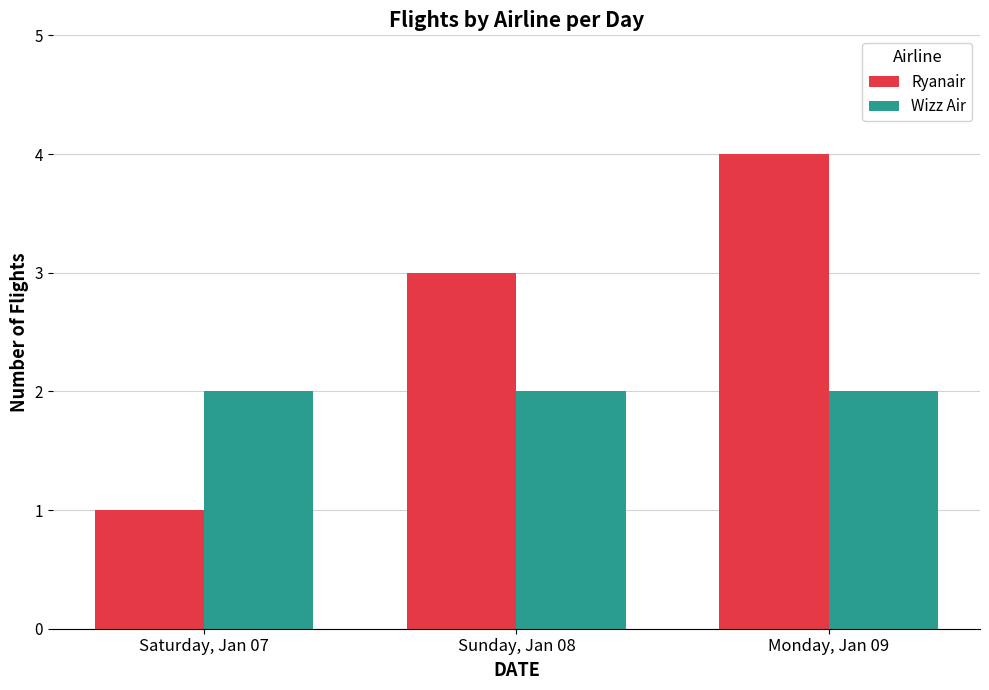

Which series has the largest range (max minus min)?

Ryanair